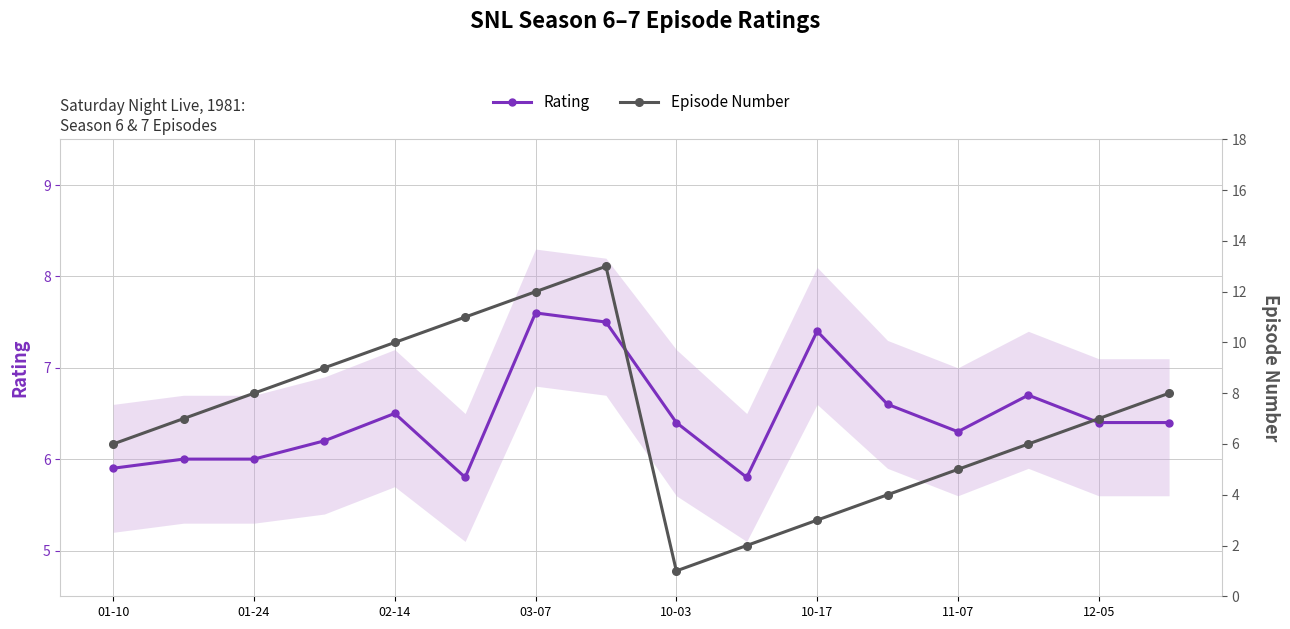

What is the label of the 1st point from the left?

01-10